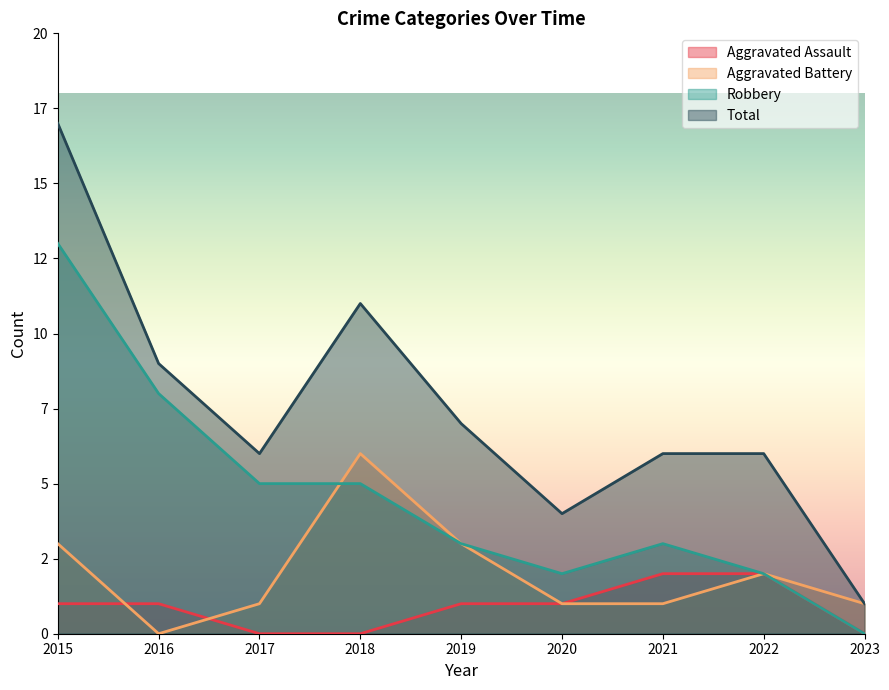

What is the sum of all Aggravated Assault values?

8